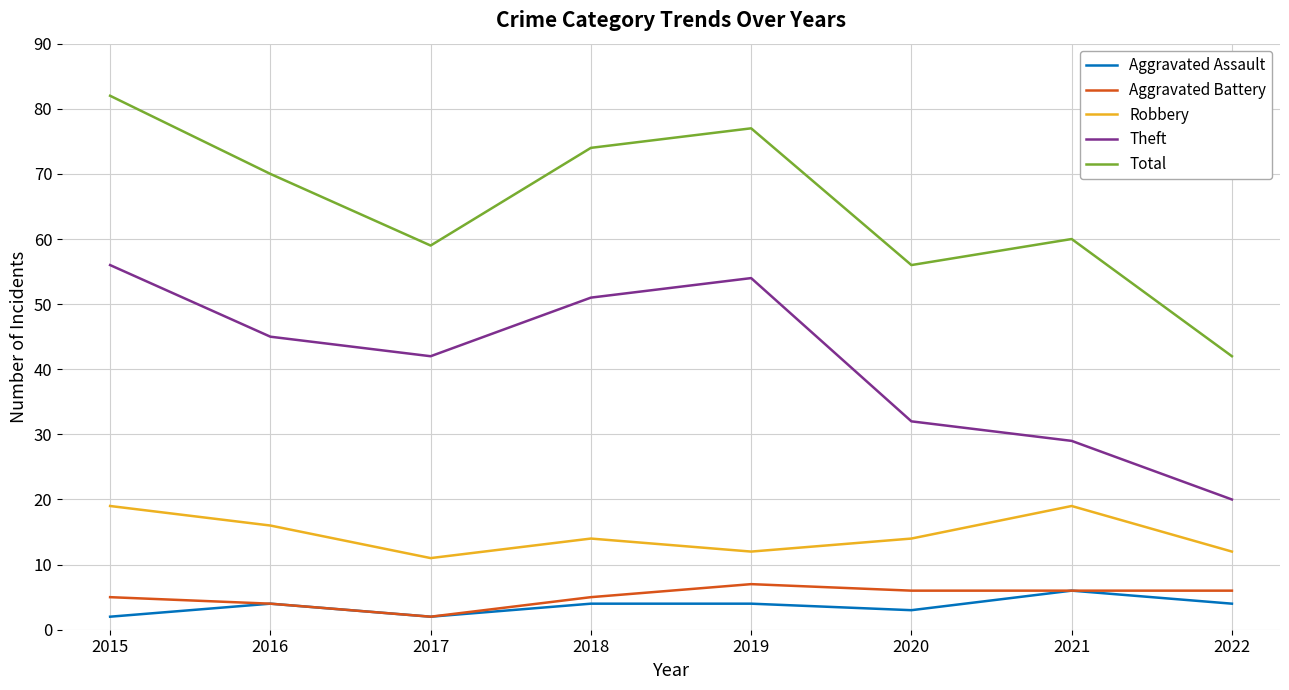

Reading right to left, transcribe all the data shown in this chart.

Aggravated Assault: 4	6	3	4	4	2	4	2
Aggravated Battery: 6	6	6	7	5	2	4	5
Robbery: 12	19	14	12	14	11	16	19
Theft: 20	29	32	54	51	42	45	56
Total: 42	60	56	77	74	59	70	82